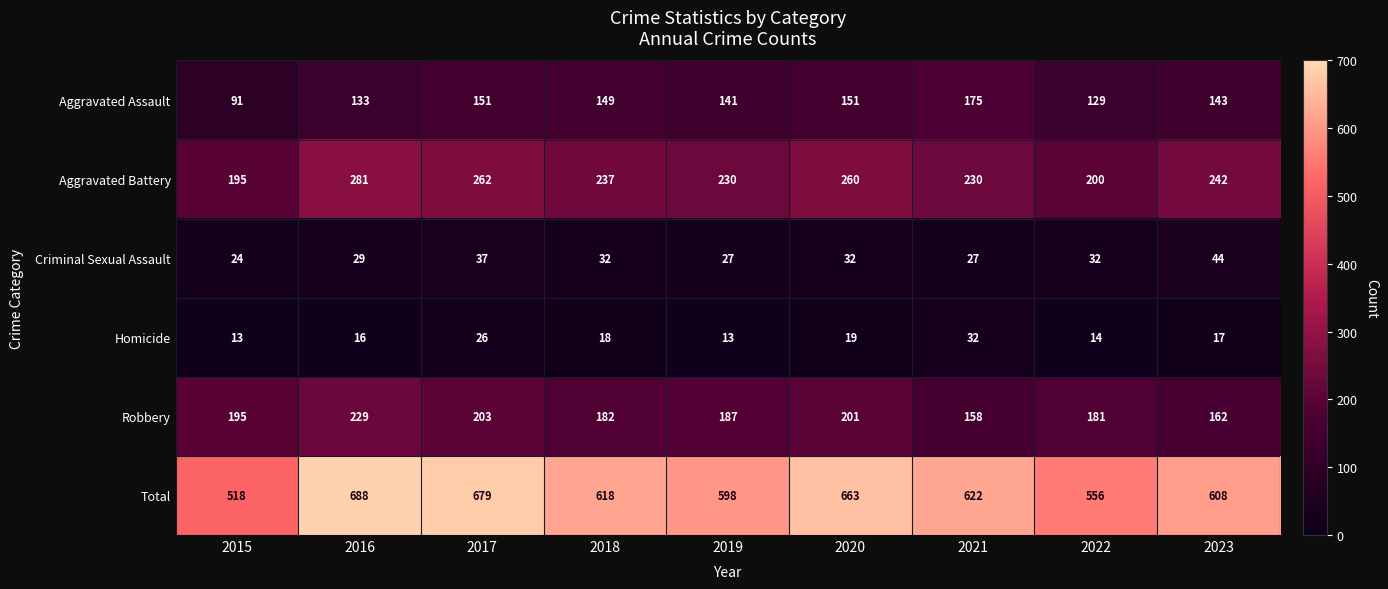

What is the greatest value displayed?

688